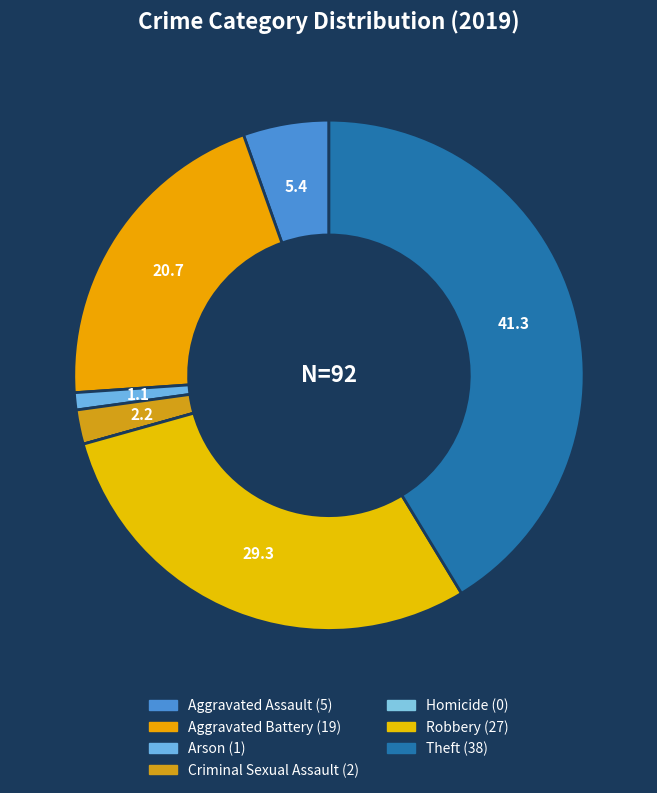

Combined, do Robbery and Arson account for over 50%?

No